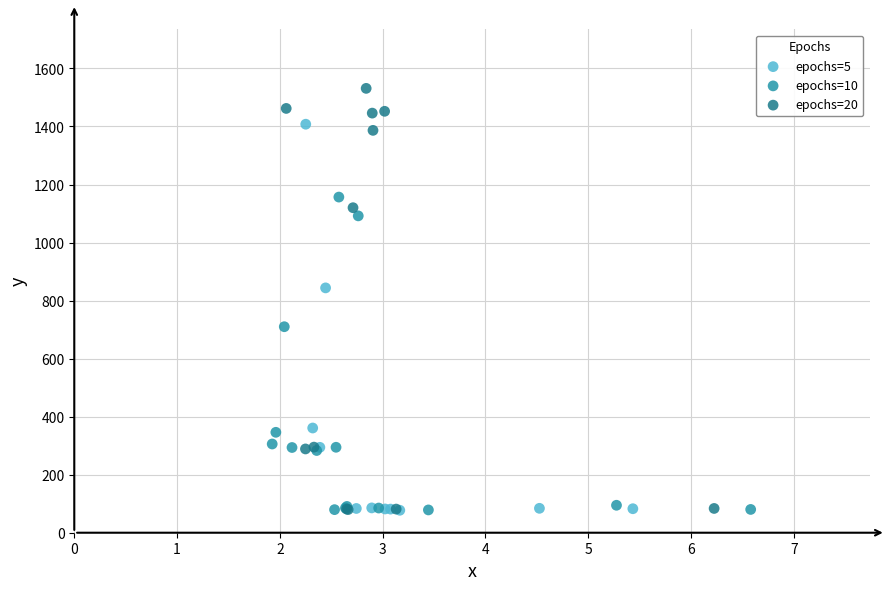

Which series has the largest Y range (max minus min)?

epochs=20